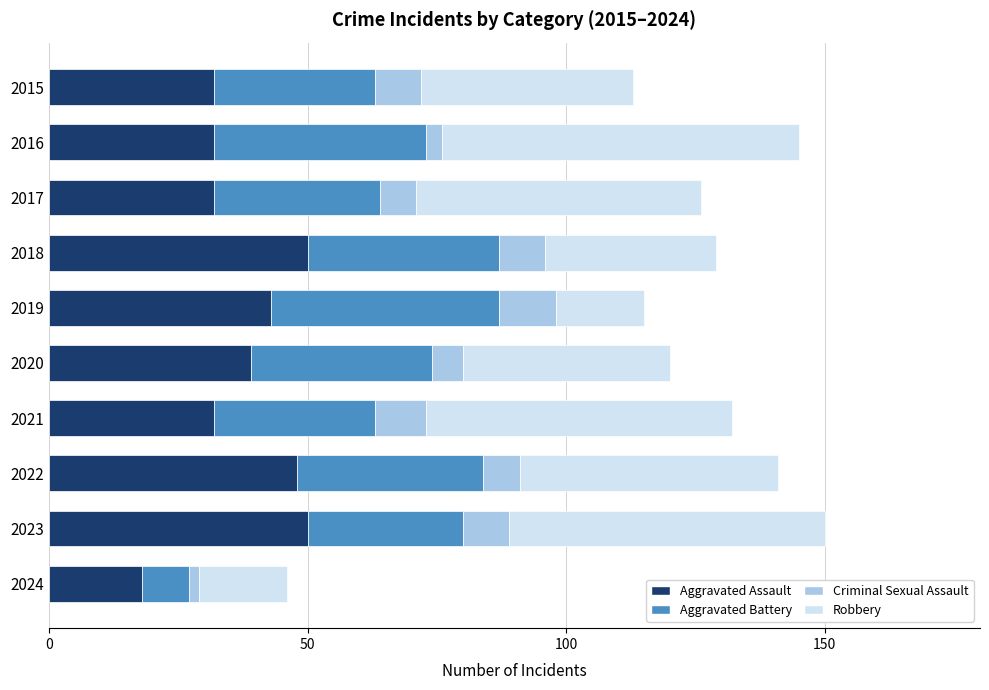

What is the total value across all series at 2023?

150